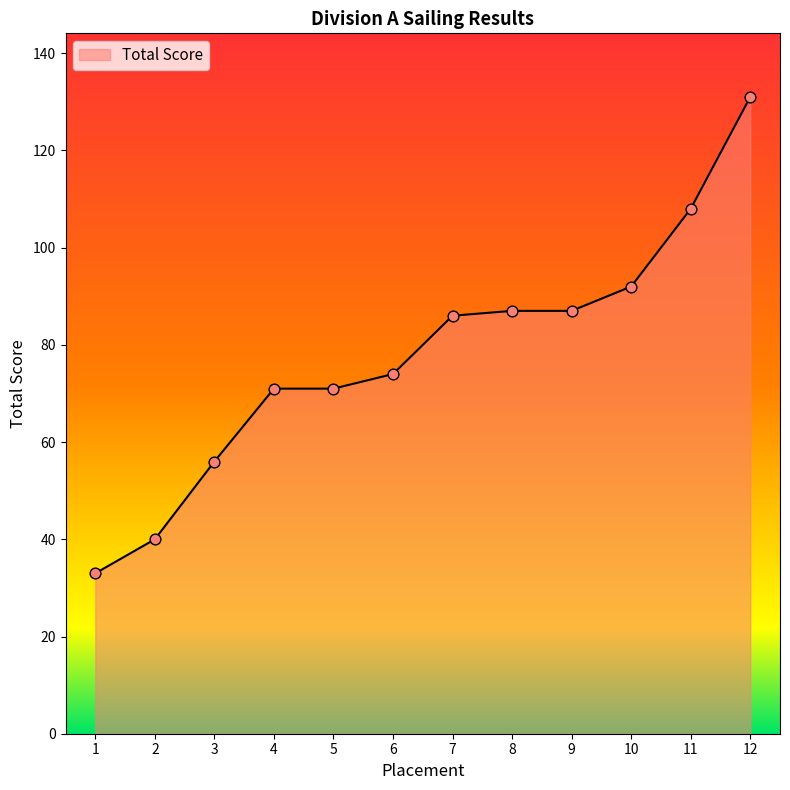

What is the change in value from 6 to 7?

+12